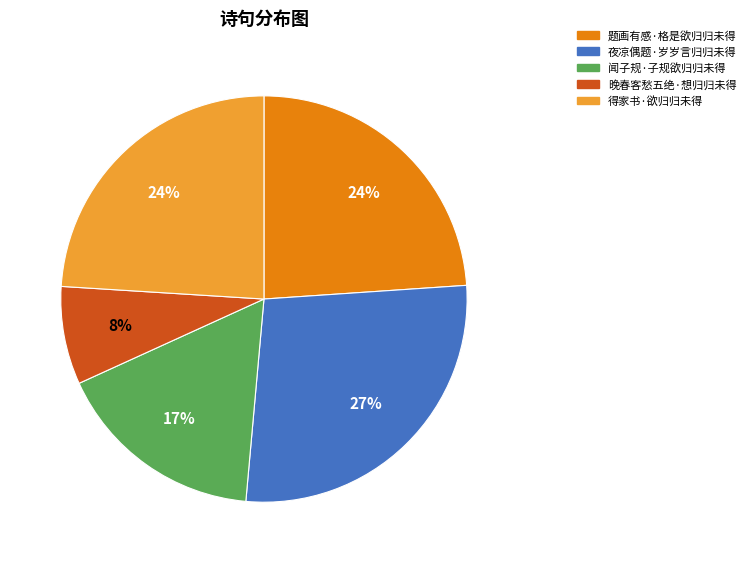

Combined, do 闻子规·子规欲归归未得 and 夜凉偶题·岁岁言归归未得 account for over 50%?

No